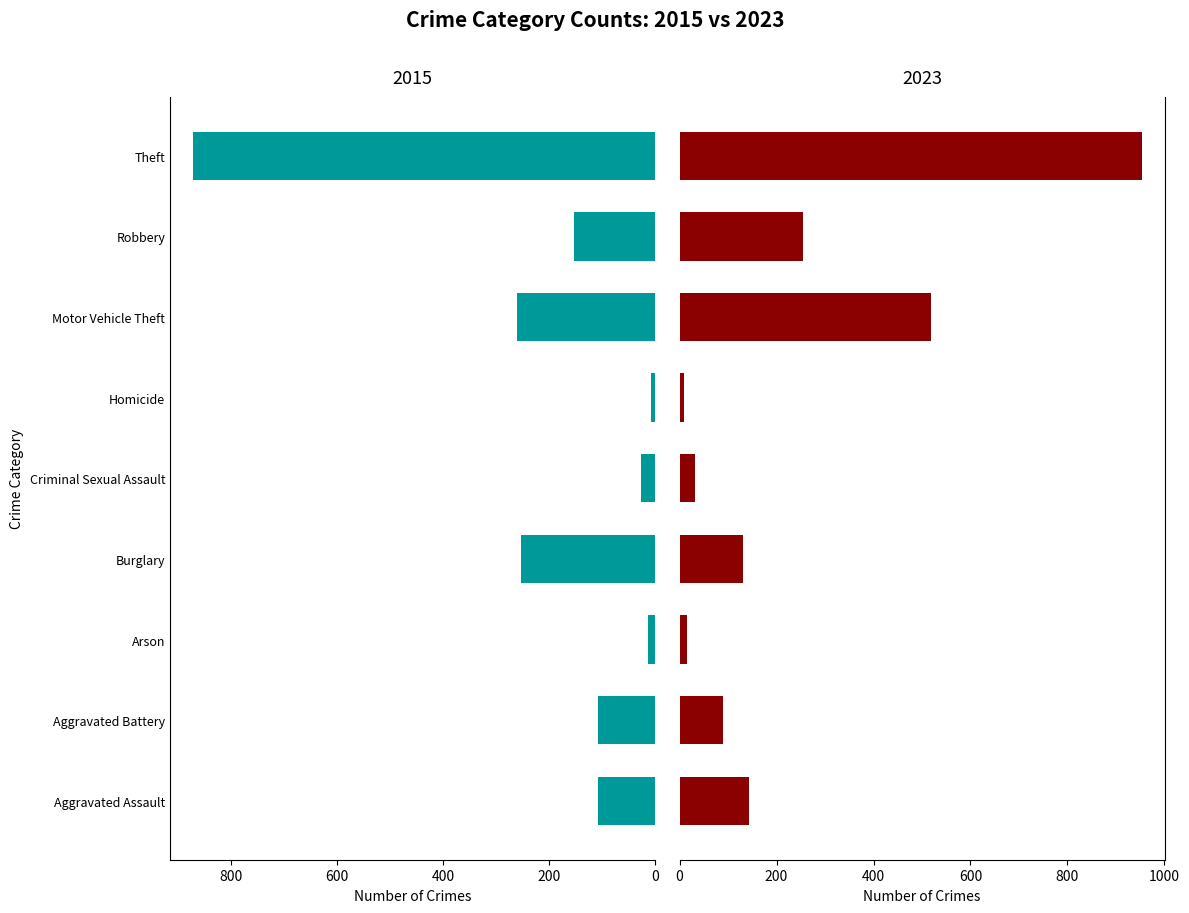

What position from the right is Homicide?

4